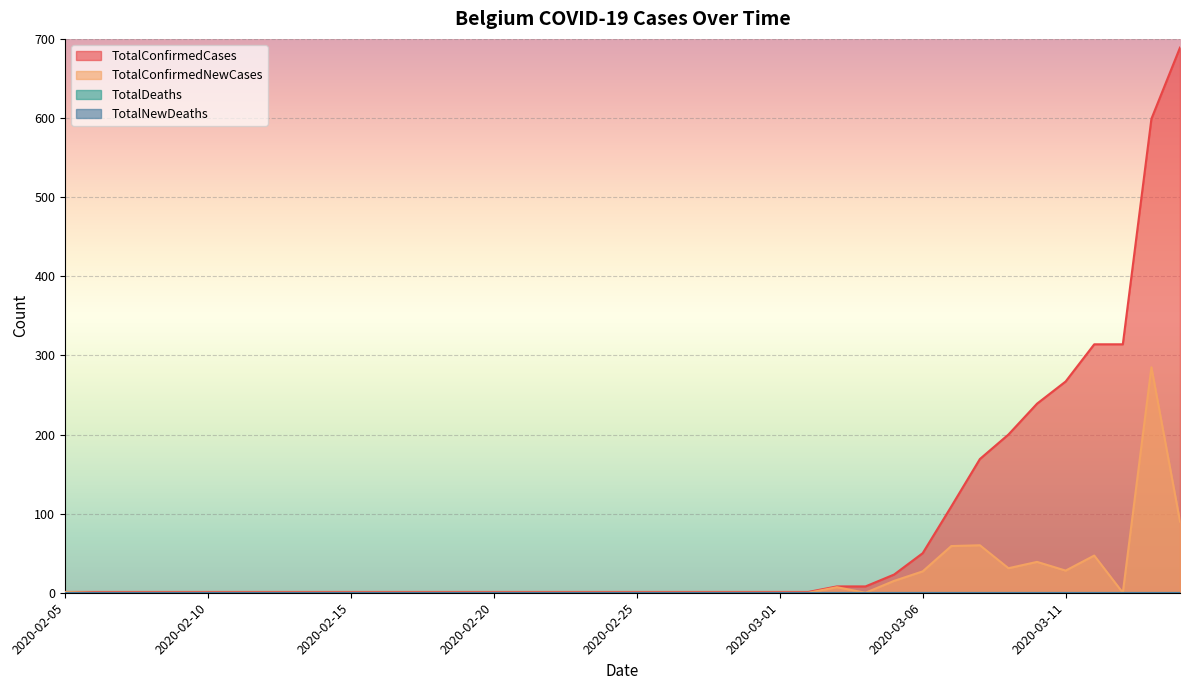

What is the label of the 13th point from the right?

2020-03-03